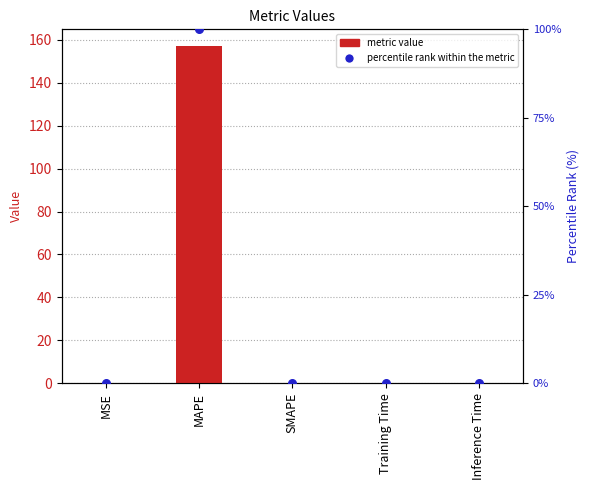

Which series has the largest total across all categories?

col_1